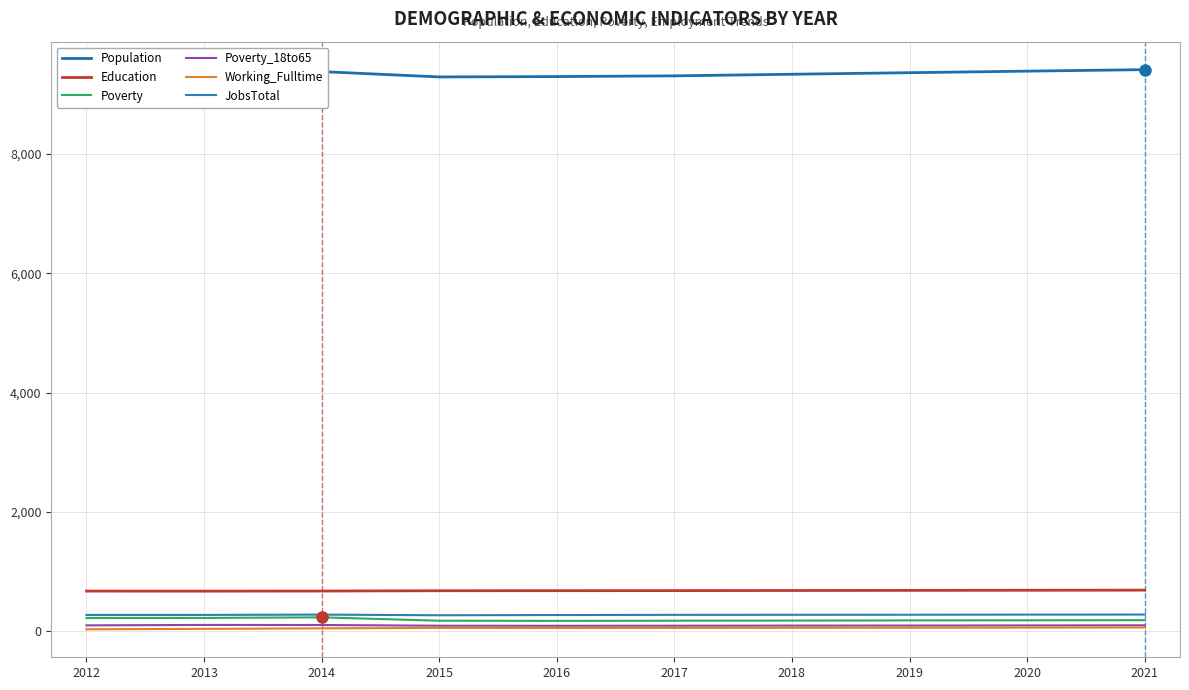

True or false: Poverty_18to65 and Working_Fulltime intersect in this chart.

False